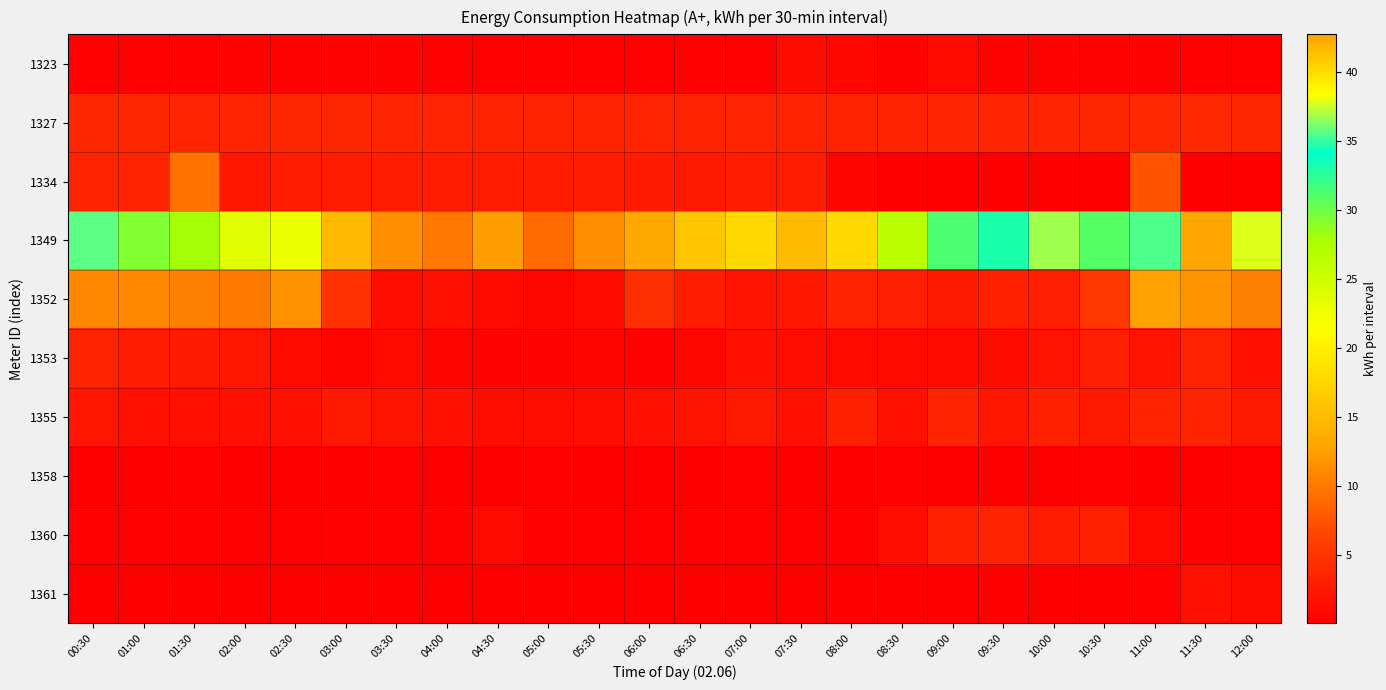

Which label corresponds to the largest value in the chart?

11:30